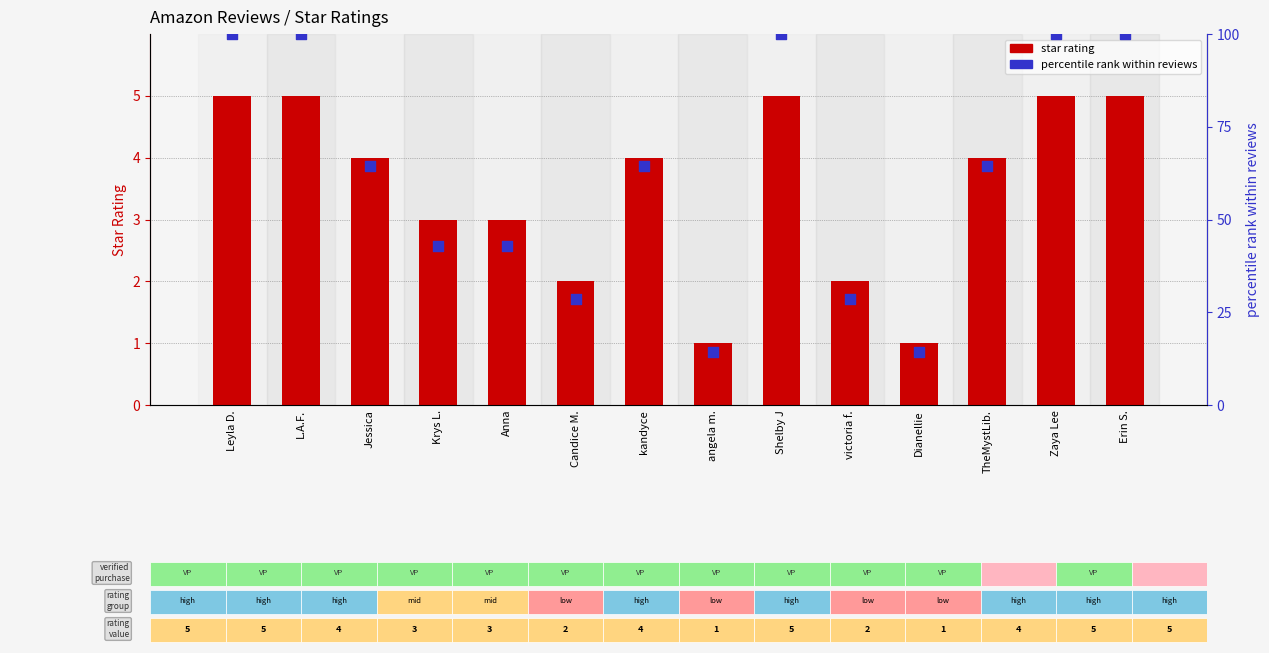

At how many categories does at least one series exceed 82?

5